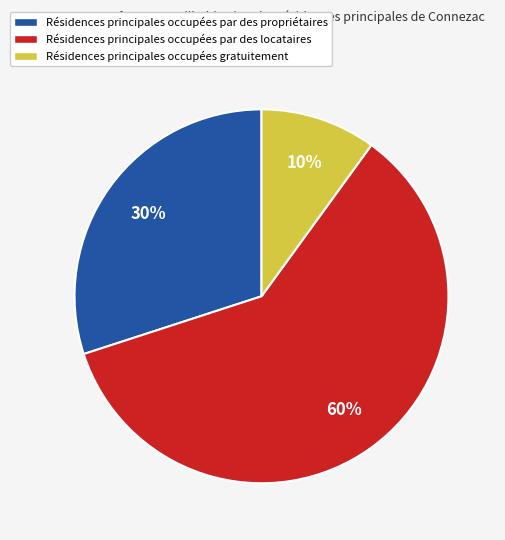

True or false: Résidences principales occupées par des locataires accounts for 51% of the total.

False